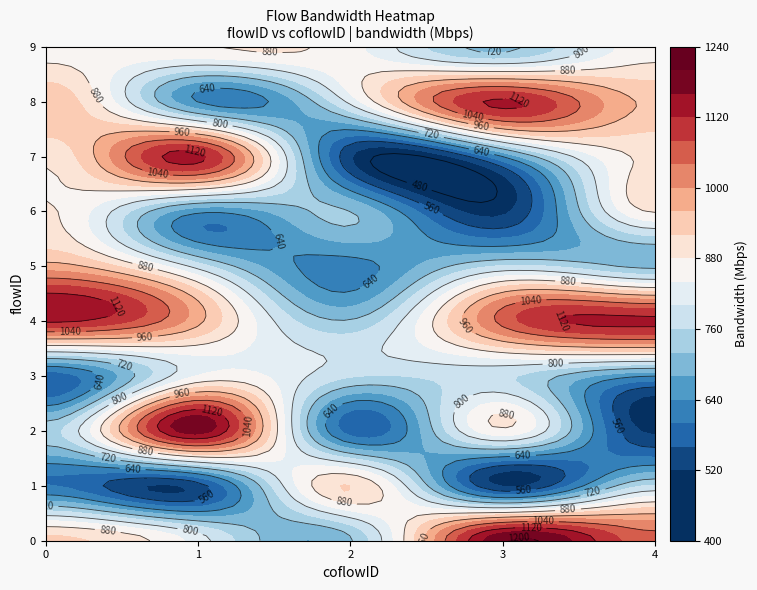

At which label is 5 closest to 800?

1